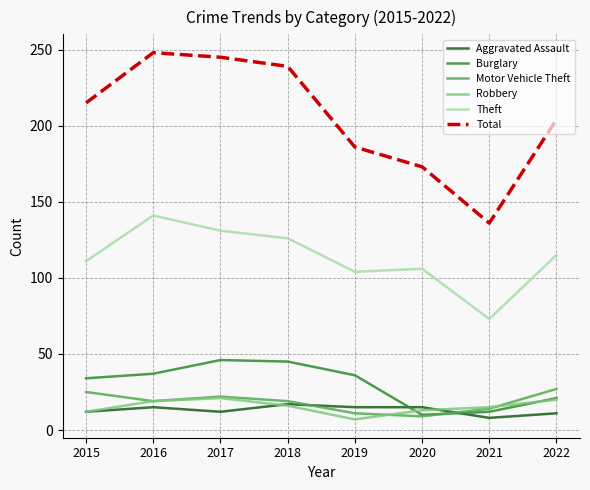

Which series ends up on top after the final intersection of Robbery and Motor Vehicle Theft?

Motor Vehicle Theft